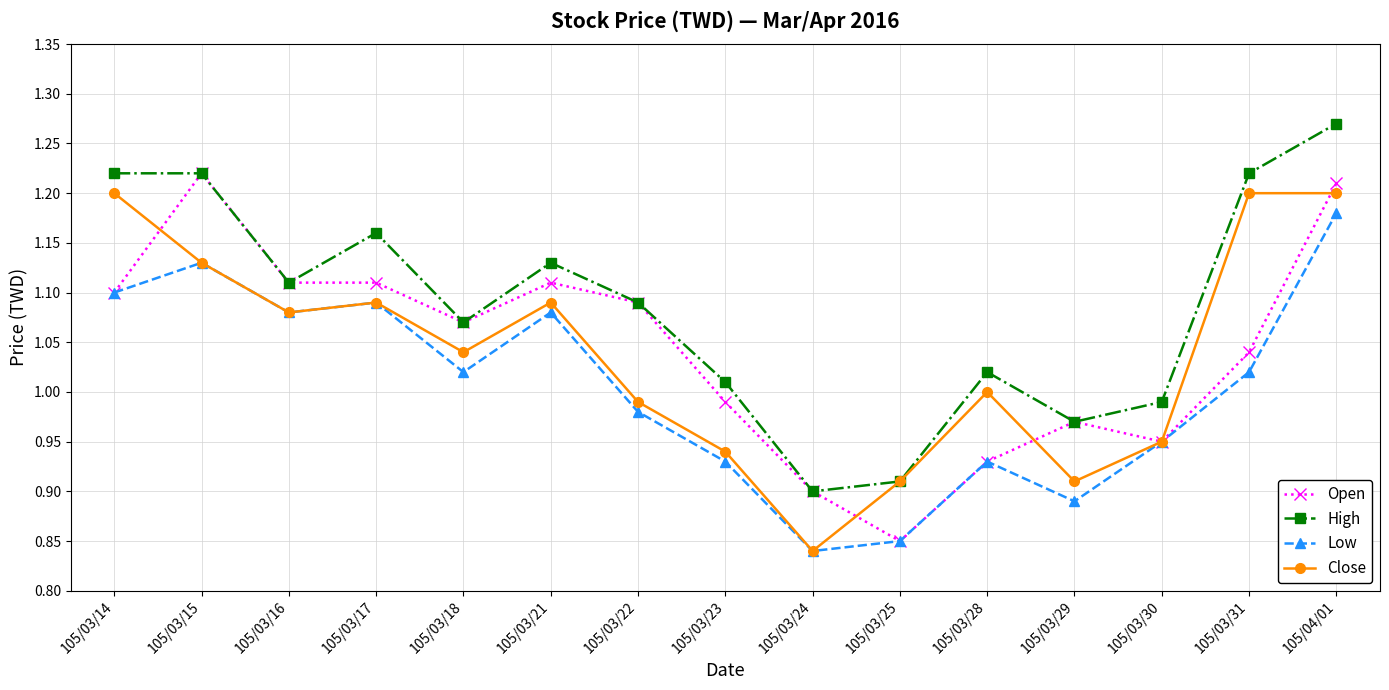

Between 105/03/15 and 105/03/30, which series saw the biggest shift?

Open